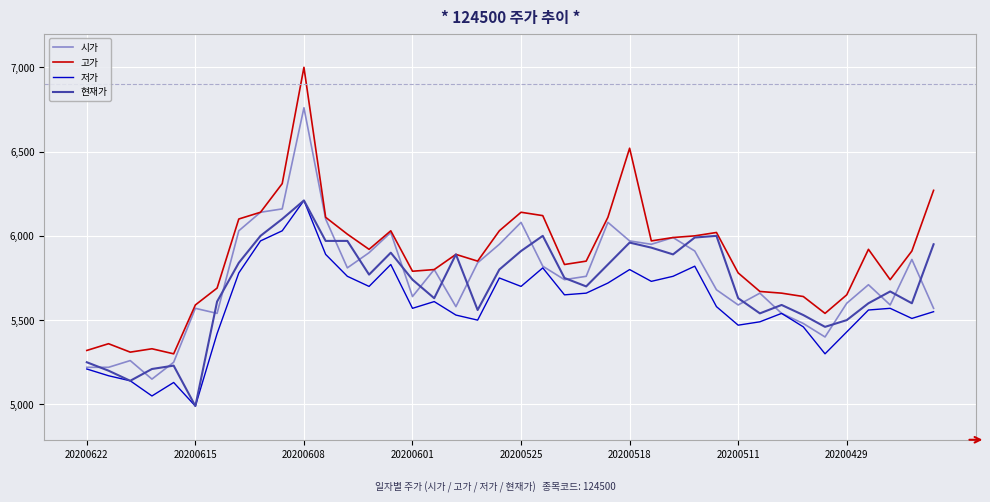

What is the greatest value displayed?

7000